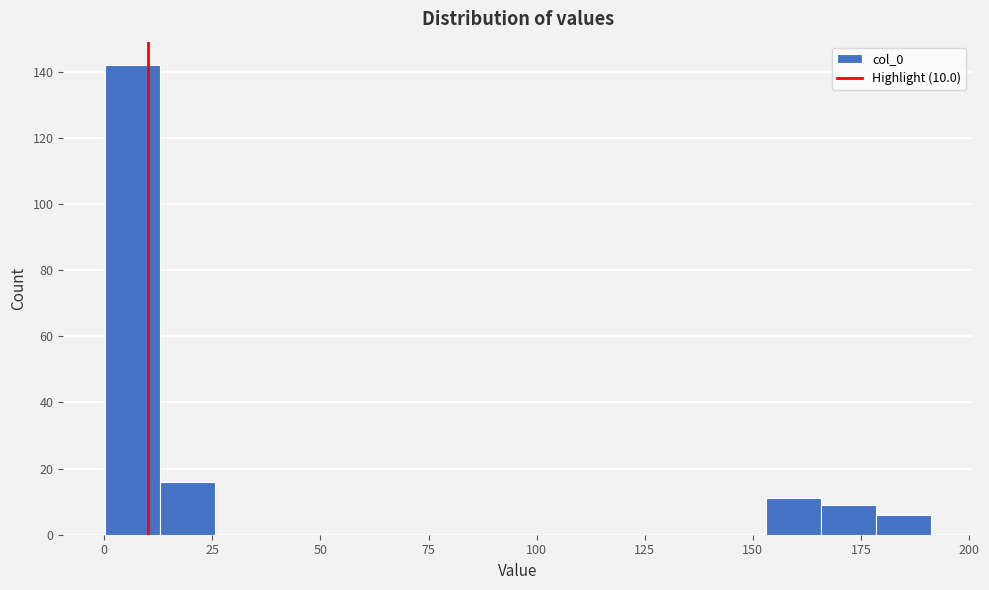

Around what value on the x-axis is the tallest bar? Give the approximate position of its centre, as read against the axis.

5